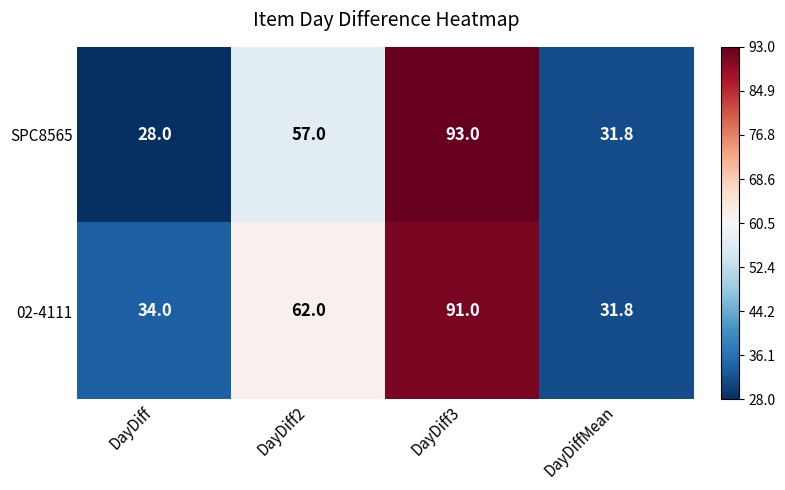

Reading right to left, extract all data points from this chart.

SPC8565: DayDiffMean=31.8	DayDiff3=93.0	DayDiff2=57.0	DayDiff=28.0
02-4111: DayDiffMean=31.8	DayDiff3=91.0	DayDiff2=62.0	DayDiff=34.0